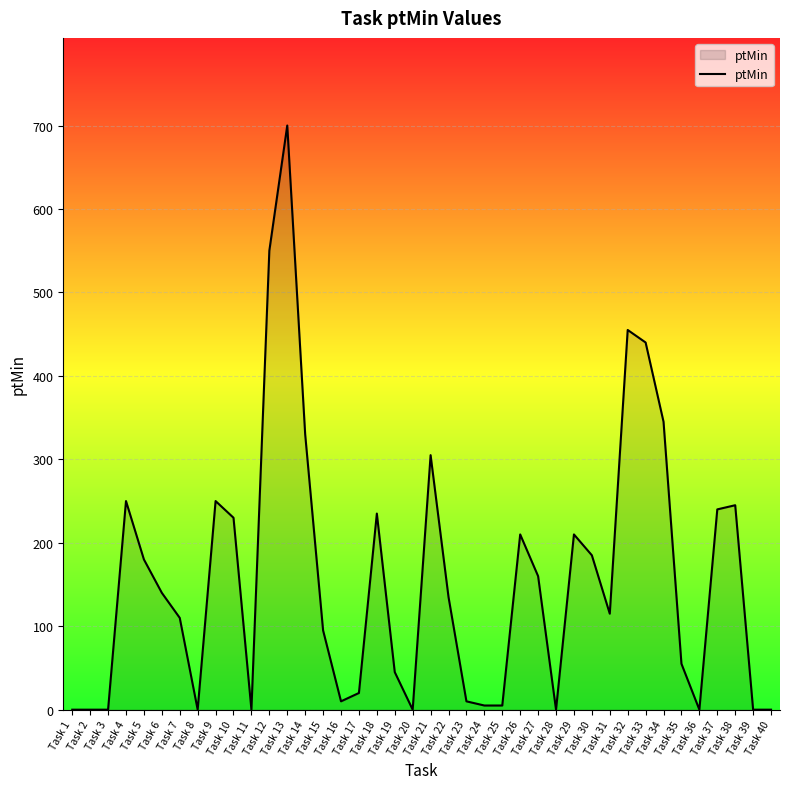

At which label does the data first exceed 135?

Task 4